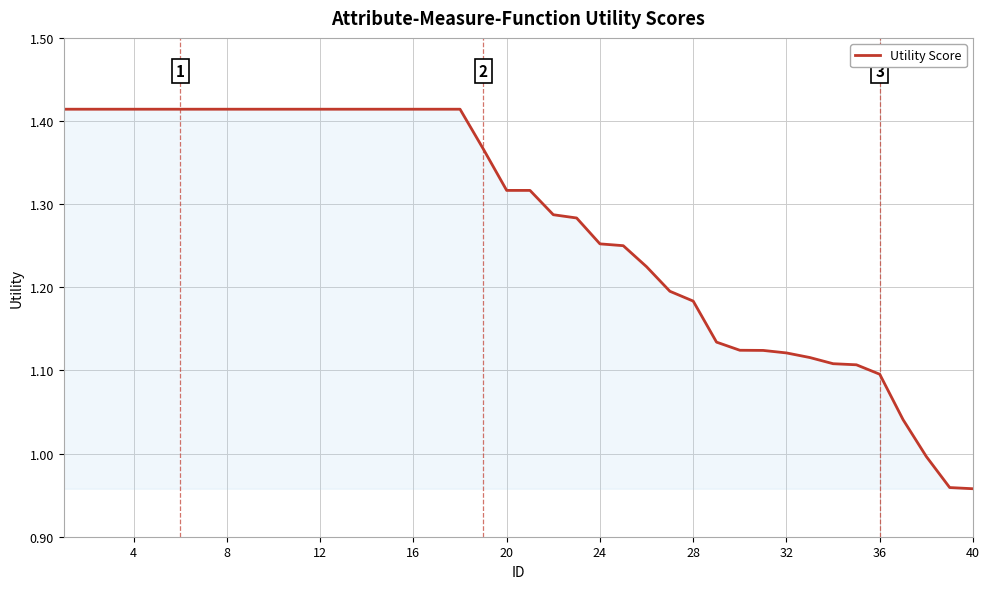

What is the difference between the maximum and second lowest values?

0.5